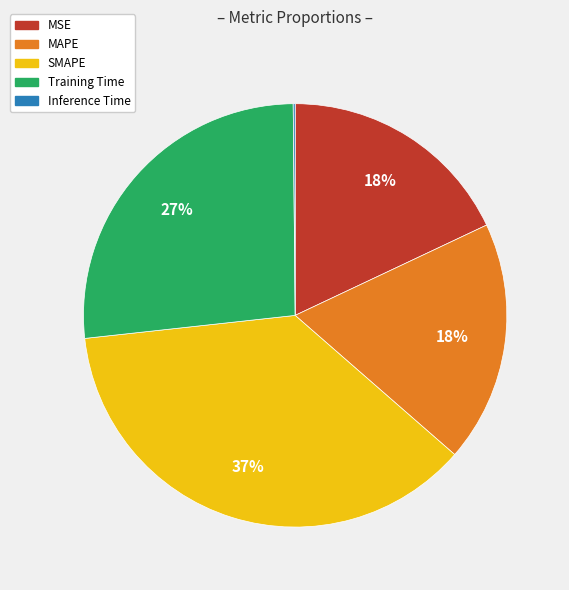

Which slice is the largest?

SMAPE